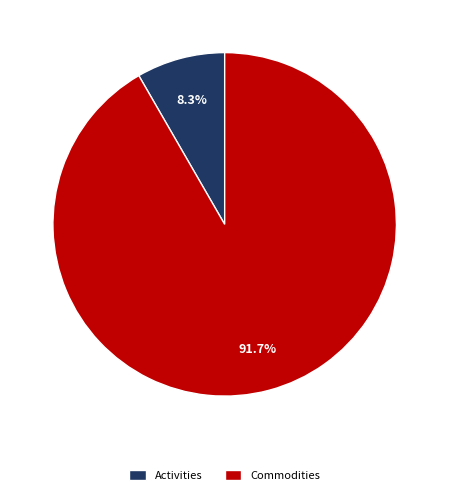

What percentage is the Commodities slice, to the nearest percent?

92%